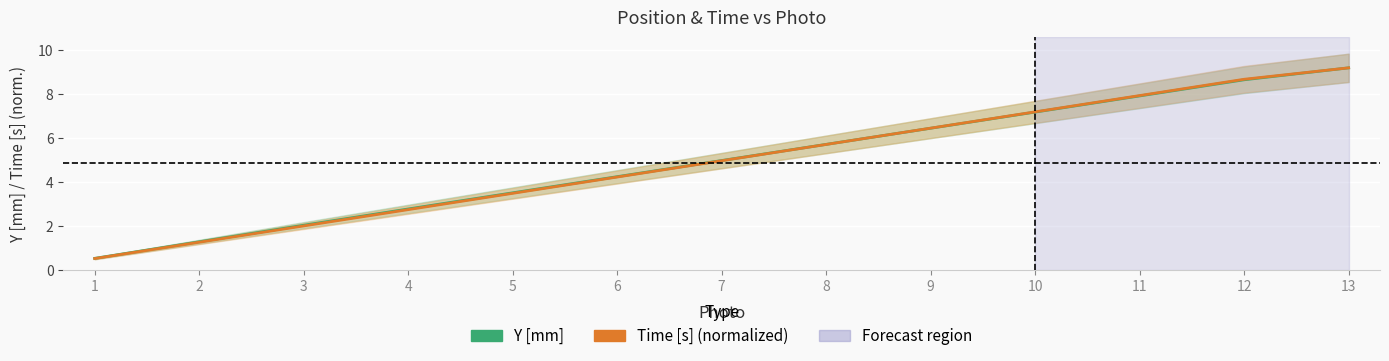

Reading left to right, extract all data points from this chart.

Y [mm]: 0.5	1.3	2.0	2.8	3.5	4.2	5.0	5.7	6.4	7.2	7.9	8.6	9.2
Time [s] (normalized): 0.5	1.3	2.0	2.7	3.5	4.2	5.0	5.7	6.4	7.2	7.9	8.7	9.2